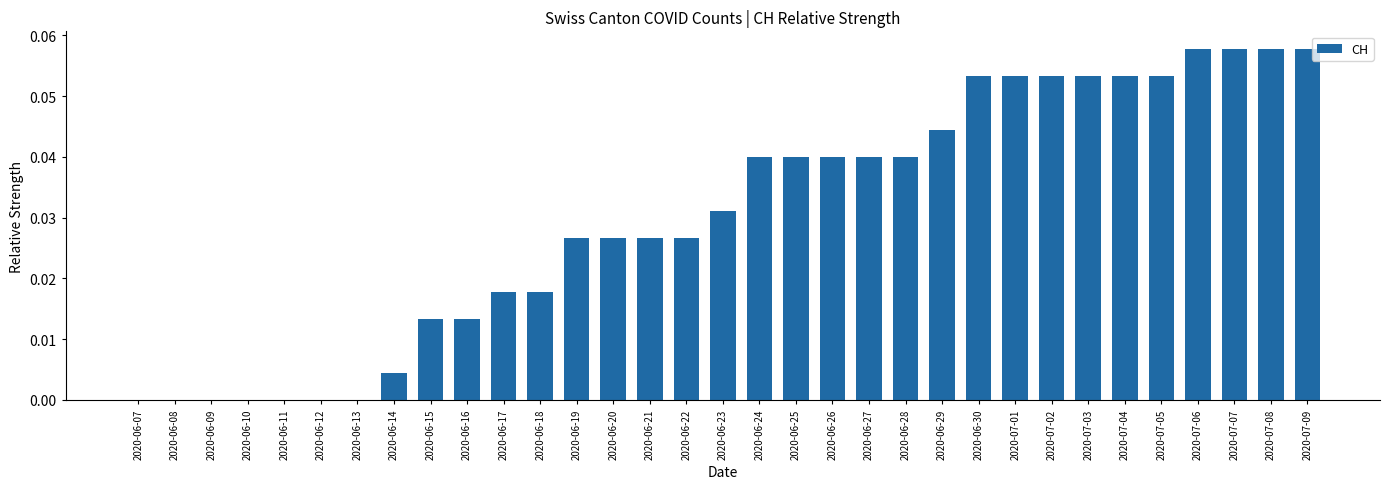

The value at 2020-06-30 is 0.0. True or false?

False